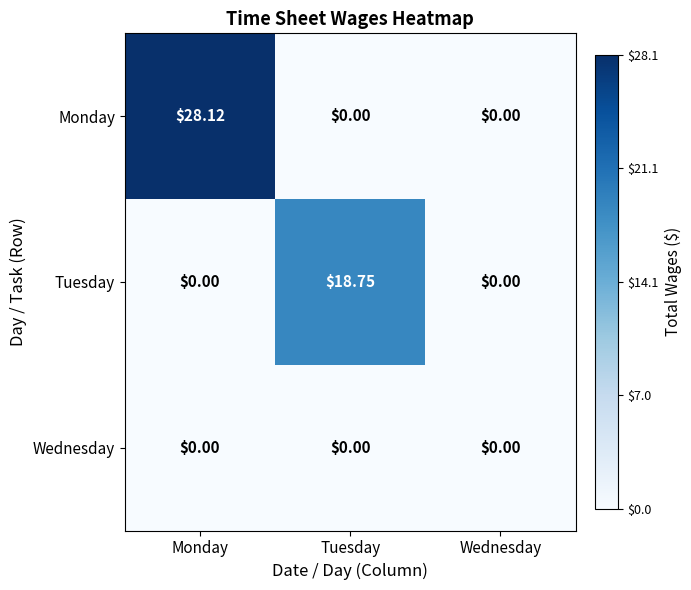

List the series in order of their peak value, highest first.

Monday, Tuesday, Wednesday